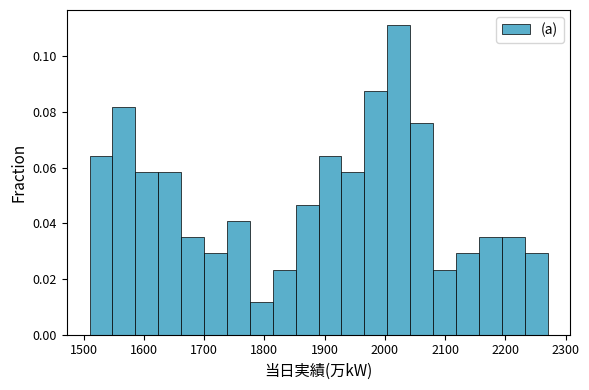

Around what value on the x-axis is the tallest bar? Give the approximate position of its centre, as read against the axis.

2020